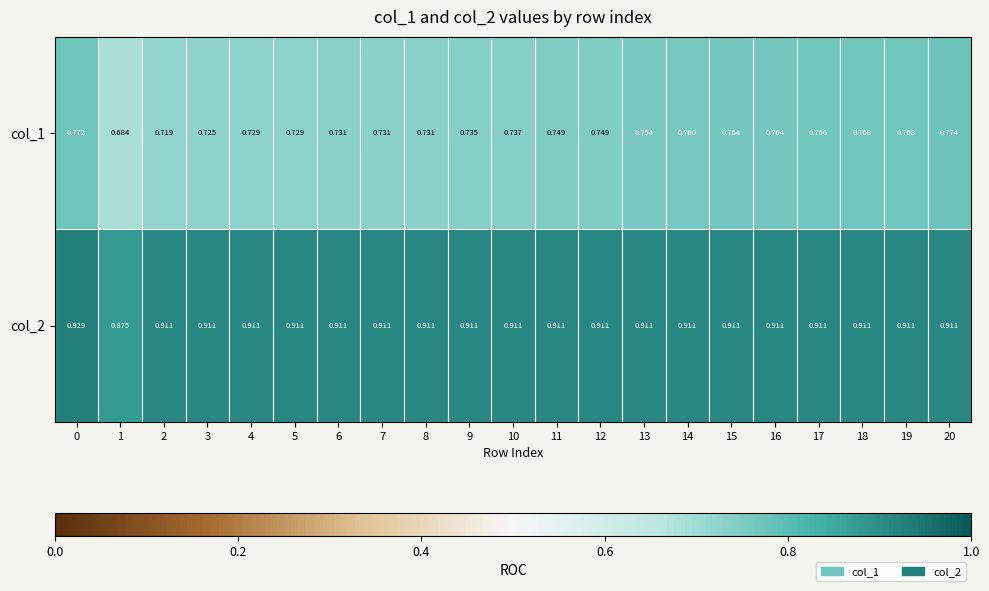

How many data points does each series have?

21